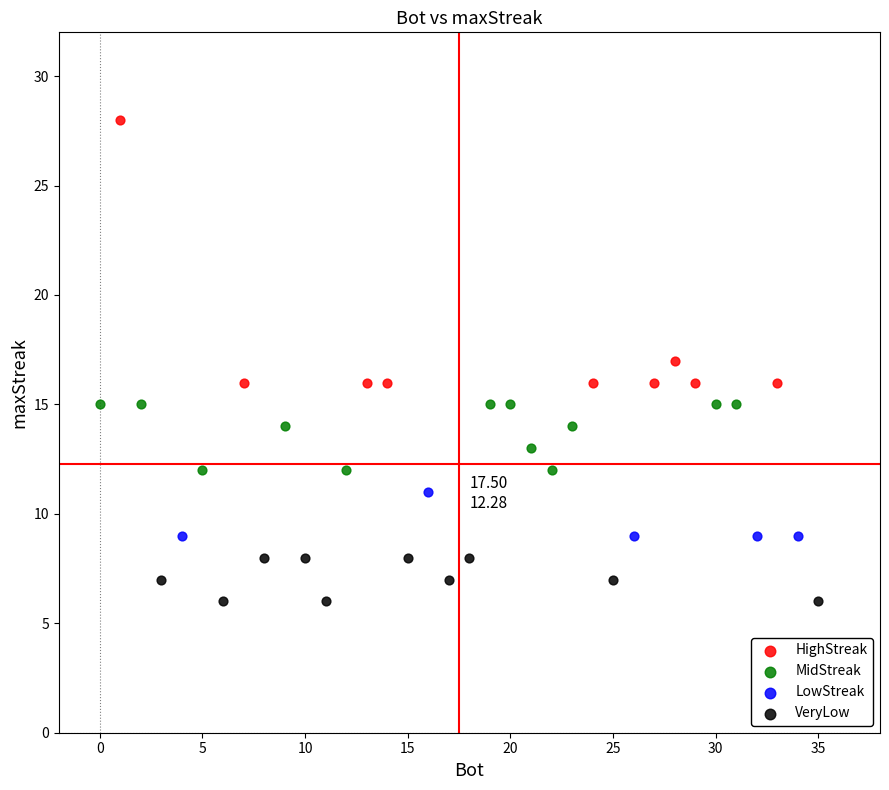

What are all the series names shown in the legend?

HighStreak, MidStreak, LowStreak, VeryLow